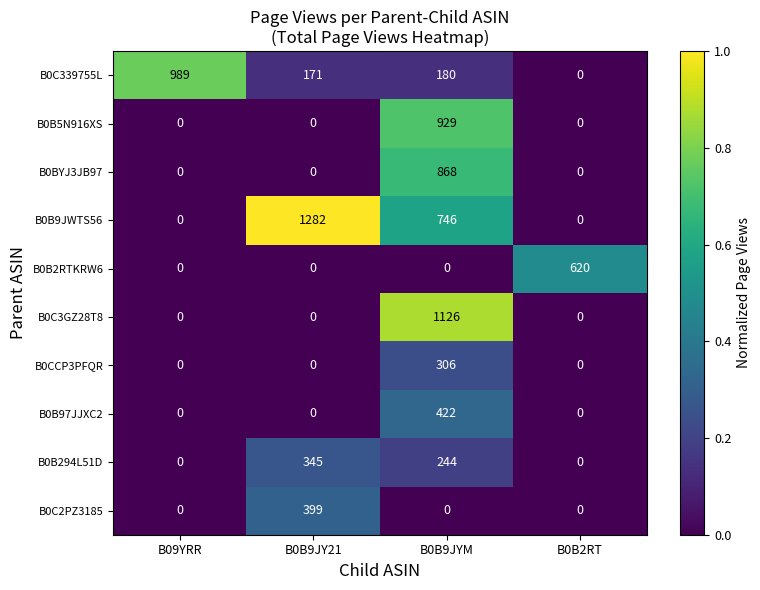

Which category has the highest value in the B0C2PZ3185 series?

B0B9JY21